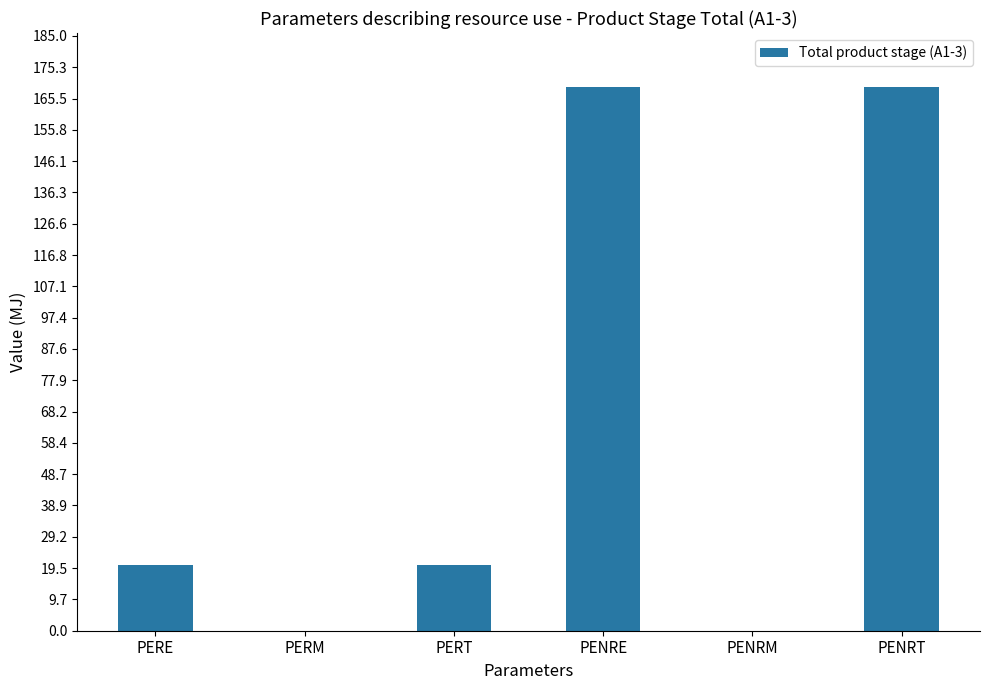

What is the sum of the values at PENRE and PERE?

189.4